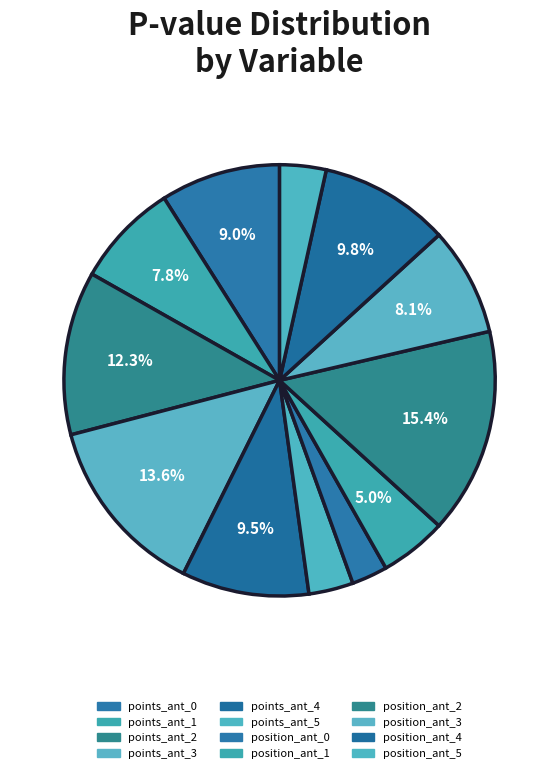

What percentage is the points_ant_1 slice, to the nearest percent?

8%